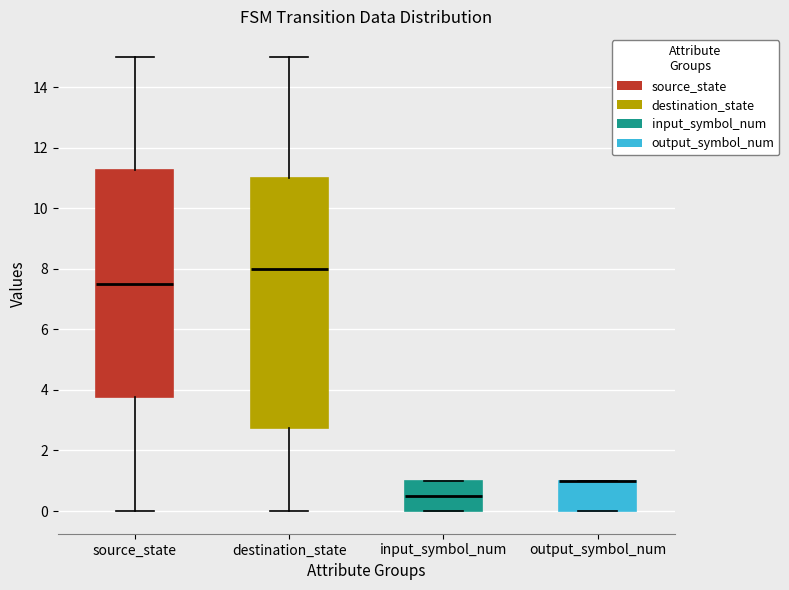

Where is the upper edge of the box for output_symbol_num on the y-axis? The values are not printed on the chart, so give them approximately, as read against the axis.

1.0